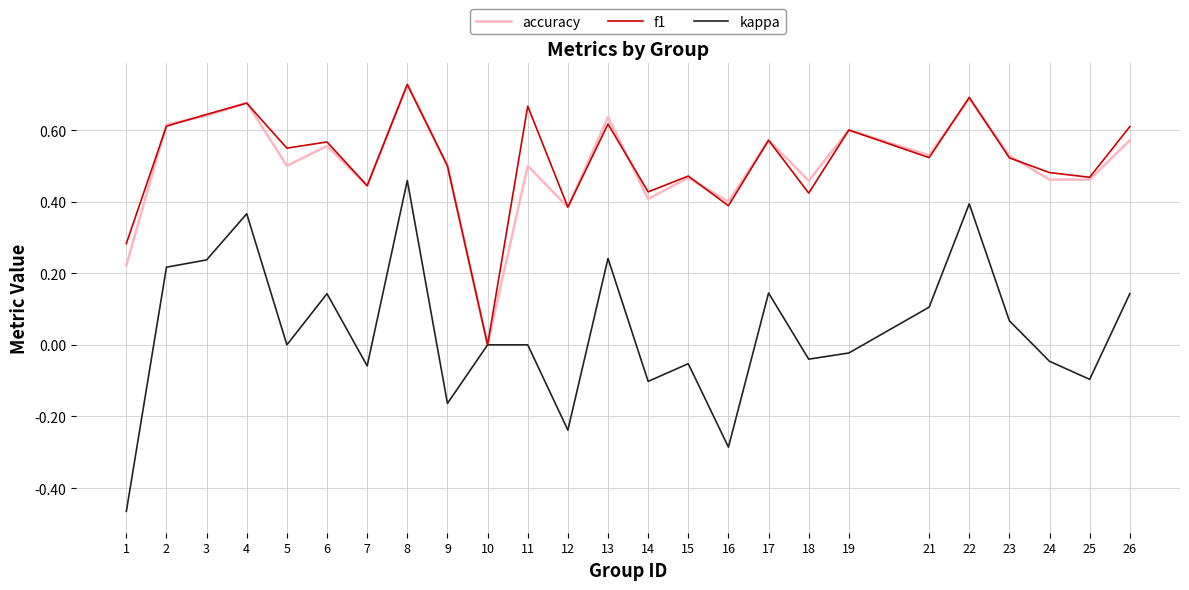

Is it true that f1 equals 0.5 at 5?

True